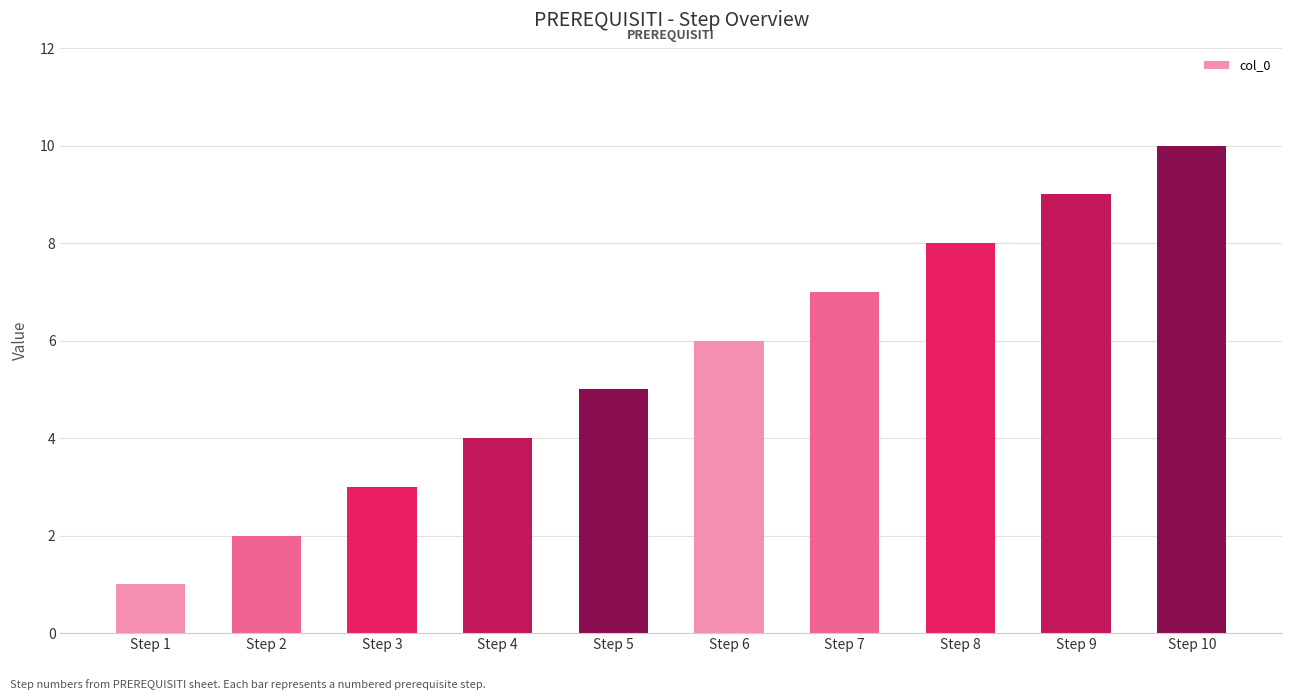

What is the maximum value shown in the chart?

10